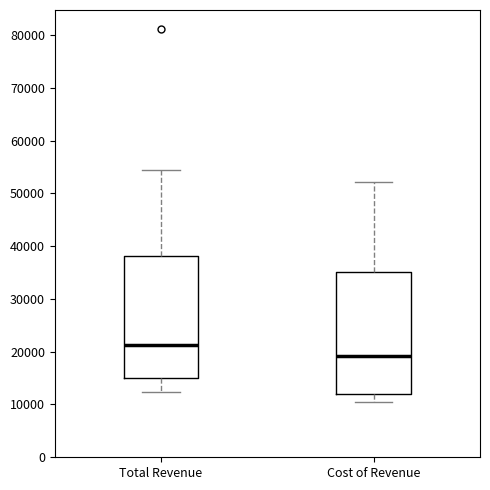

Reading left to right, read every box against the y-axis: the position of its median line, the range the box covers, and the ends of its whiskers. The values are not printed on the chart, so give them approximately, as read against the axis.

Total Revenue: median 21000, box 15000 to 38000, whiskers 12000 to 55000
Cost of Revenue: median 19000, box 12000 to 35000, whiskers 10000 to 52000